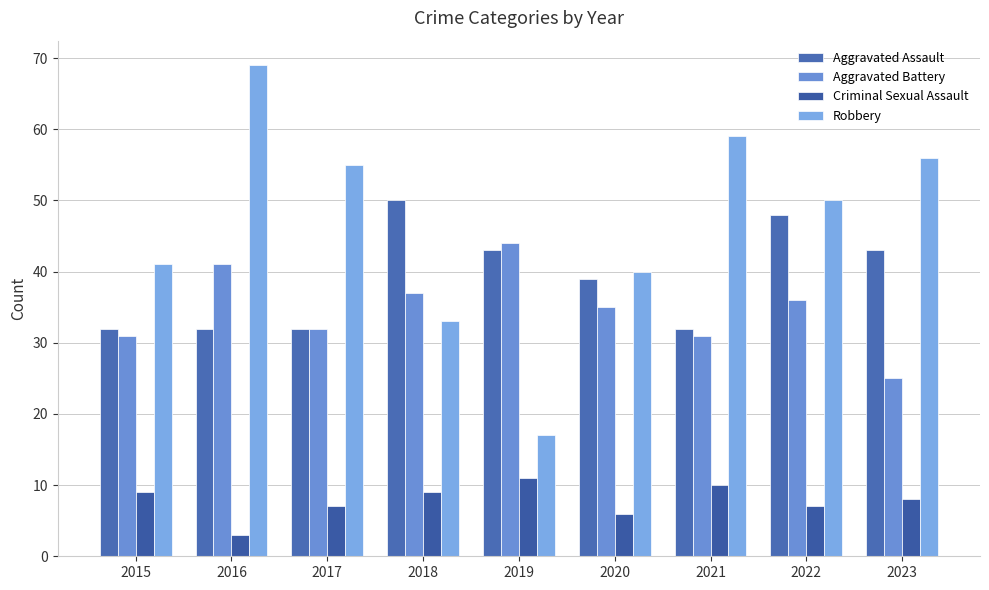

Which series has the largest total across all categories?

Robbery